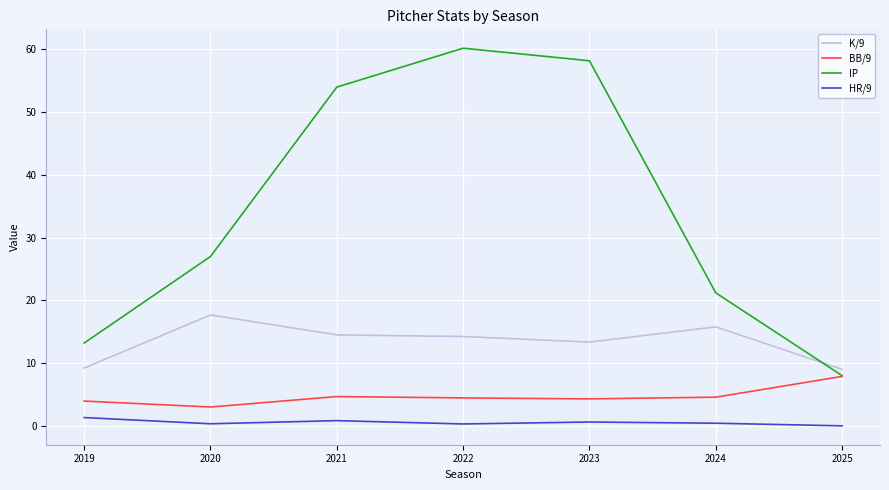

Between 2021 and 2025, which series saw the biggest shift?

IP